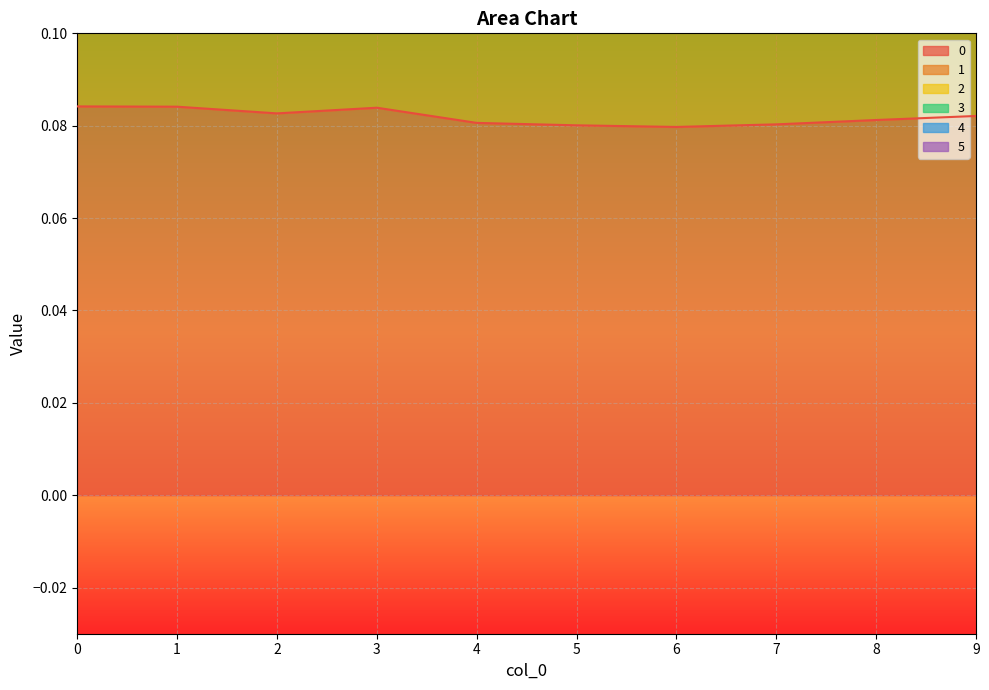

The value of 0 at 3 is 0.1. True or false?

False